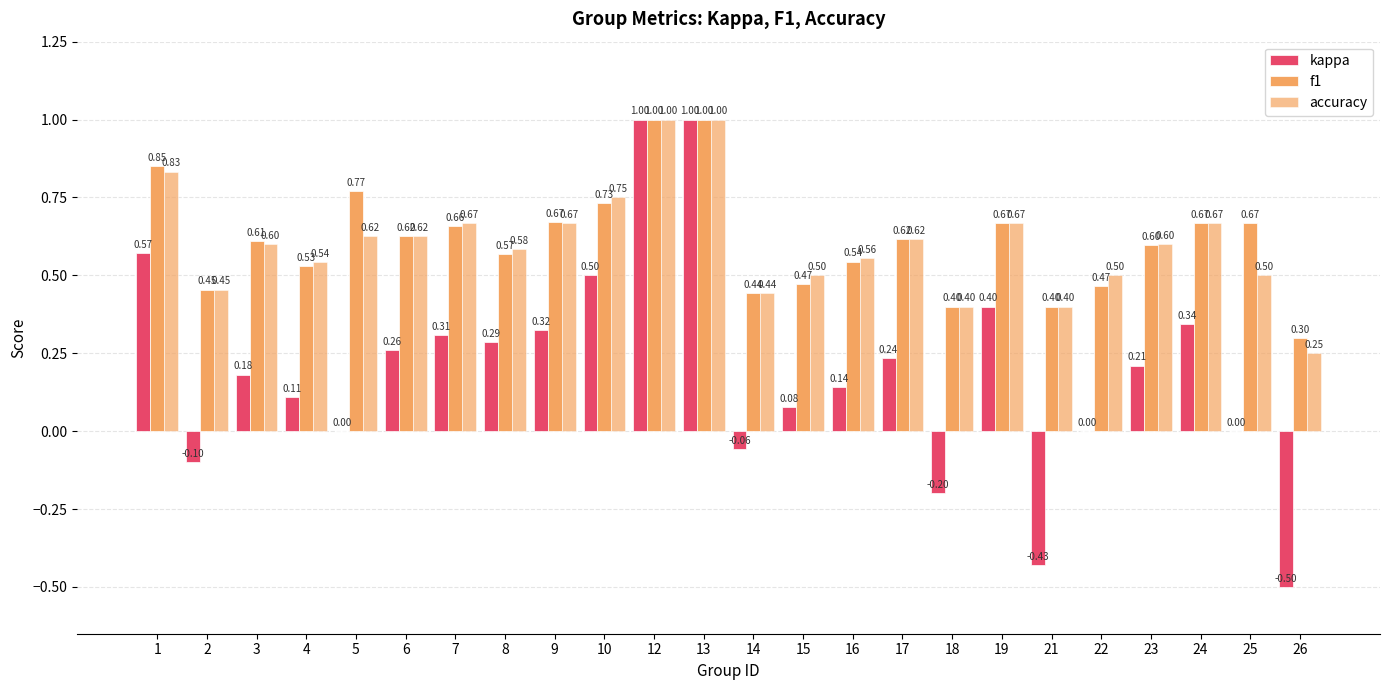

What is the difference between the highest and lowest values at 22?

0.5